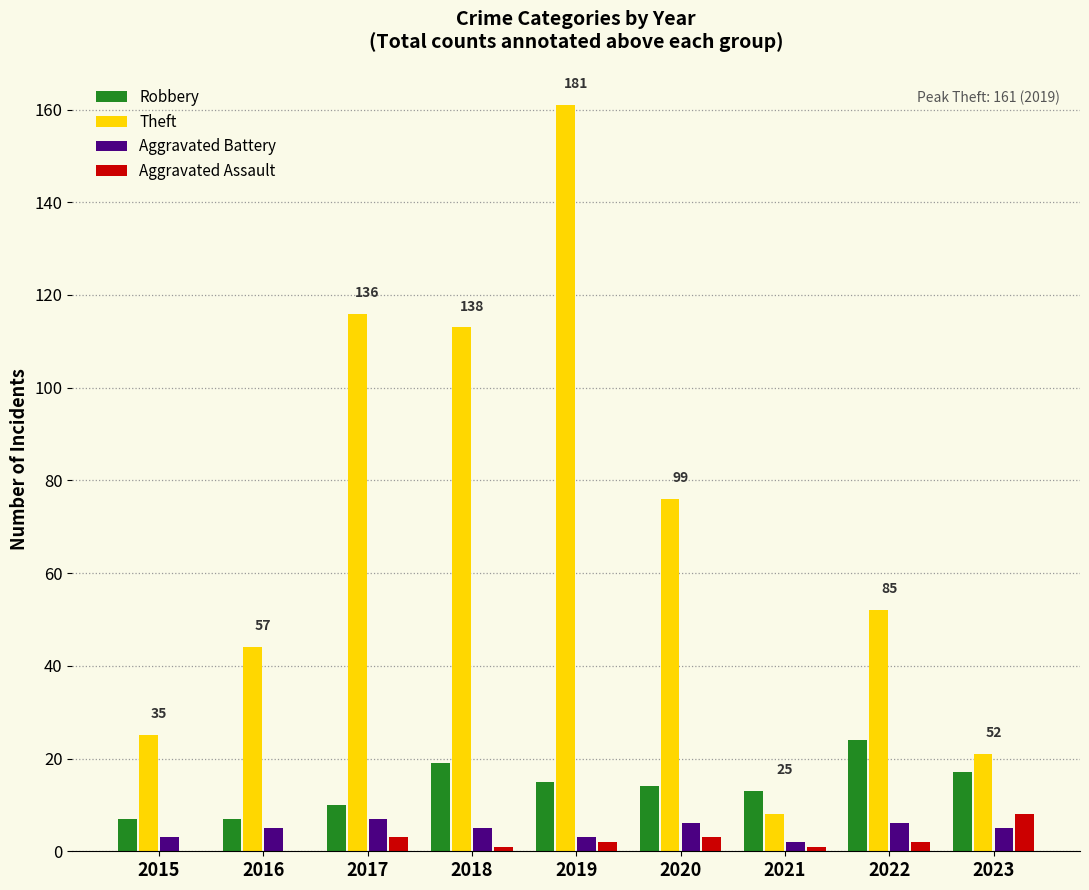

Where is Theft nearest to the value 84?

2020